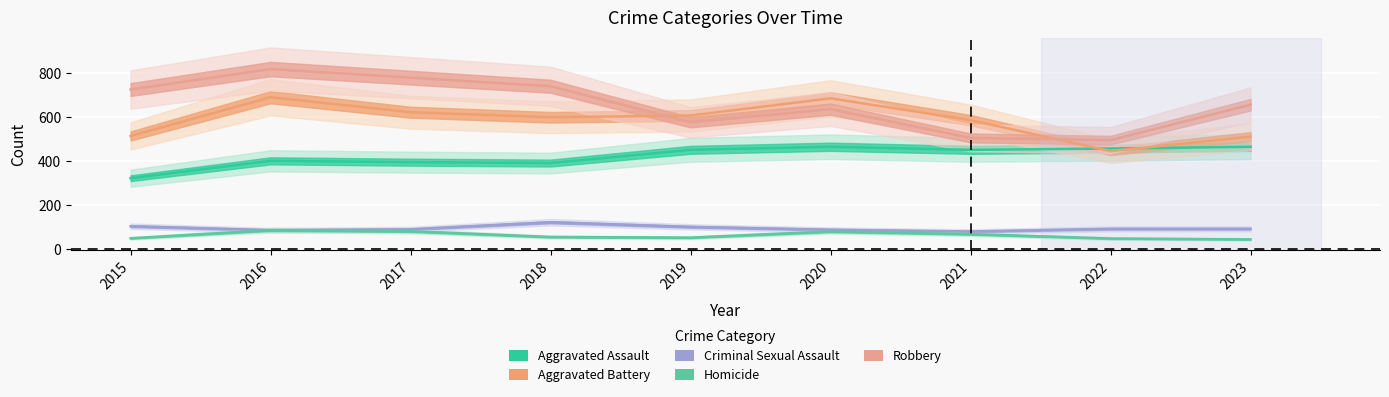

Does the chart display data point markers on the line(s)?

No